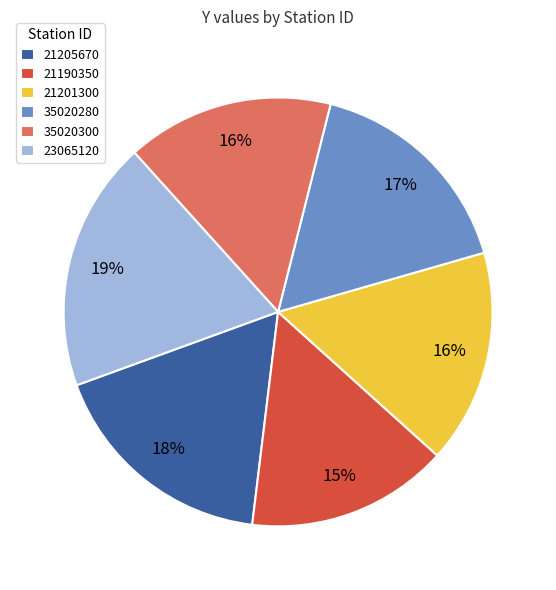

Is the sum of 23065120 and 21205670 greater than half?

No